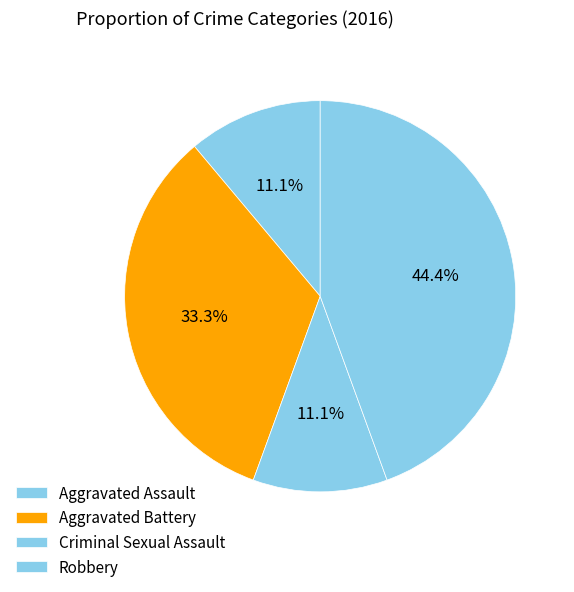

What percentage is the Aggravated Battery slice, to the nearest percent?

33%